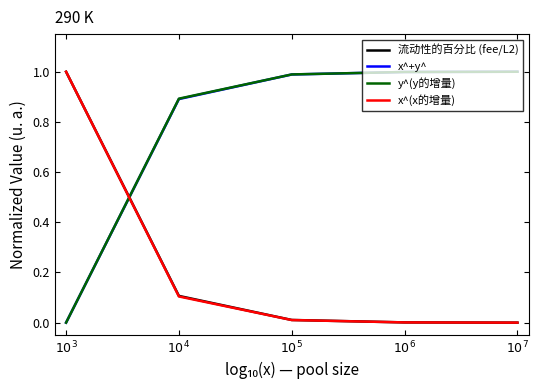

What is the total value across all series at $10^{3}$?

2.0